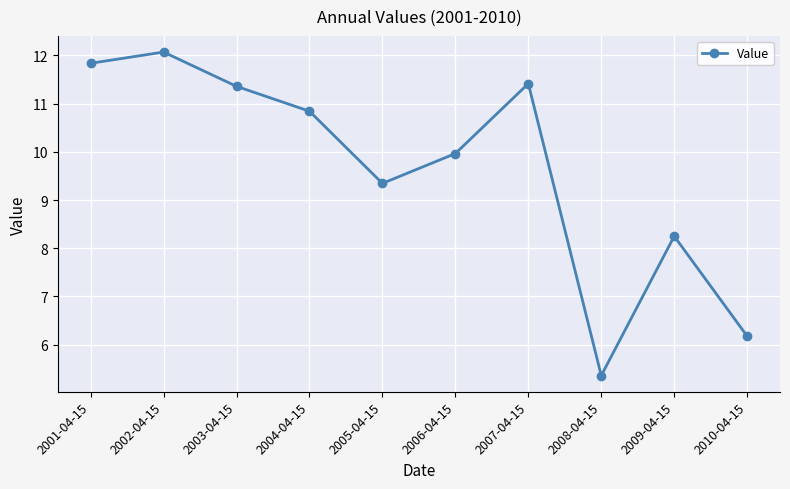

Reading left to right, transcribe all the data shown in this chart.

11.8	12.1	11.4	10.8	9.3	10.0	11.4	5.4	8.2	6.2